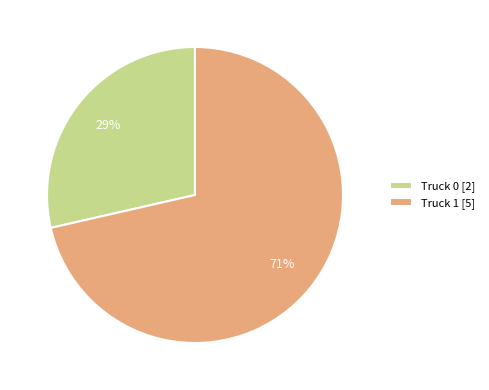

Which slice is the smallest?

Truck 0